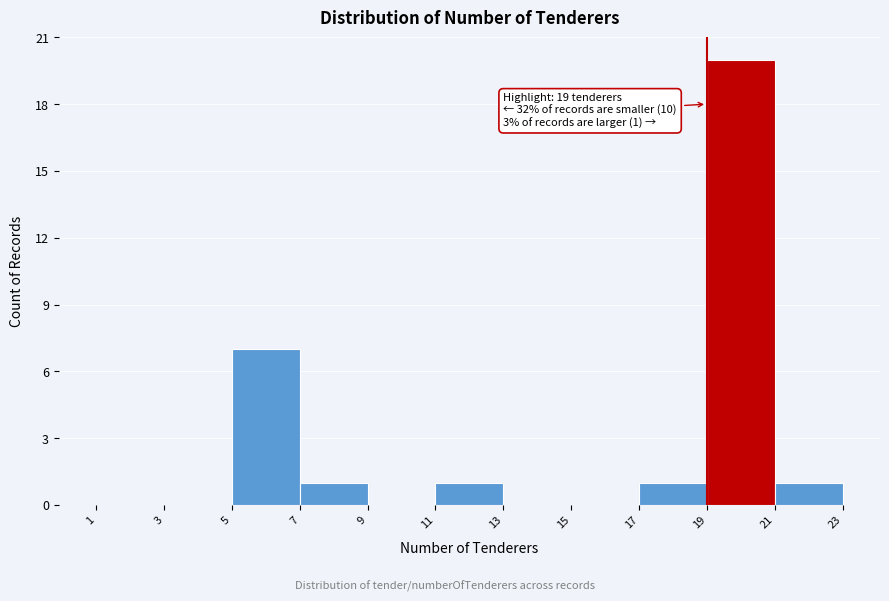

Over which range of the x-axis is the bar tallest?

19 to 21